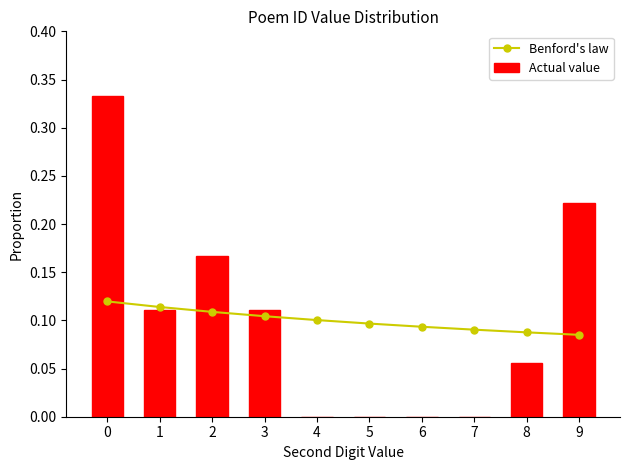

Is the value of Actual value at 9 greater than the value of Benford's law at 1?

Yes